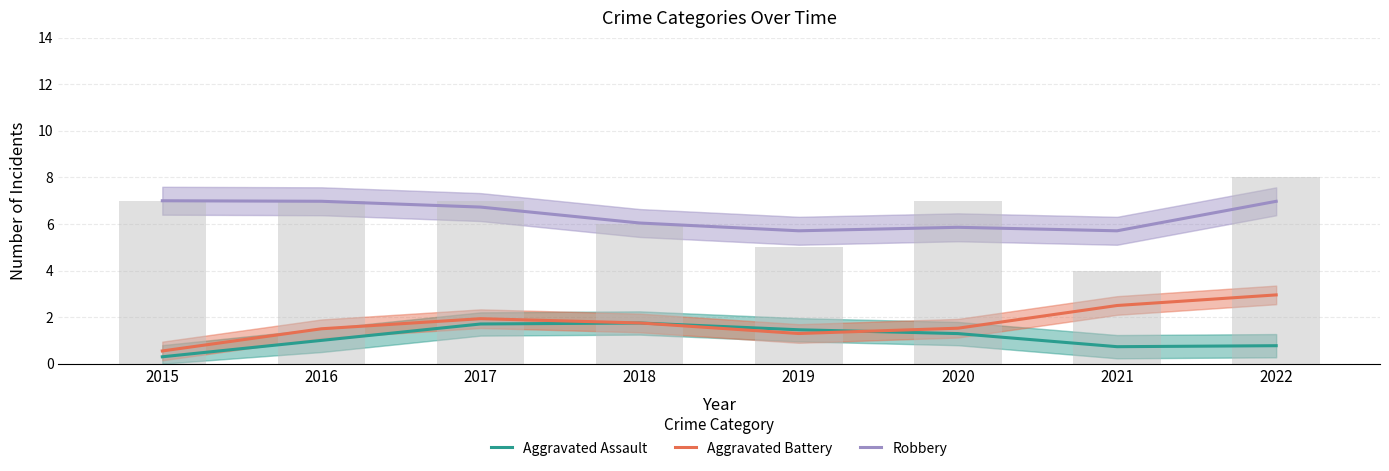

How many distinct data groups are displayed?

3